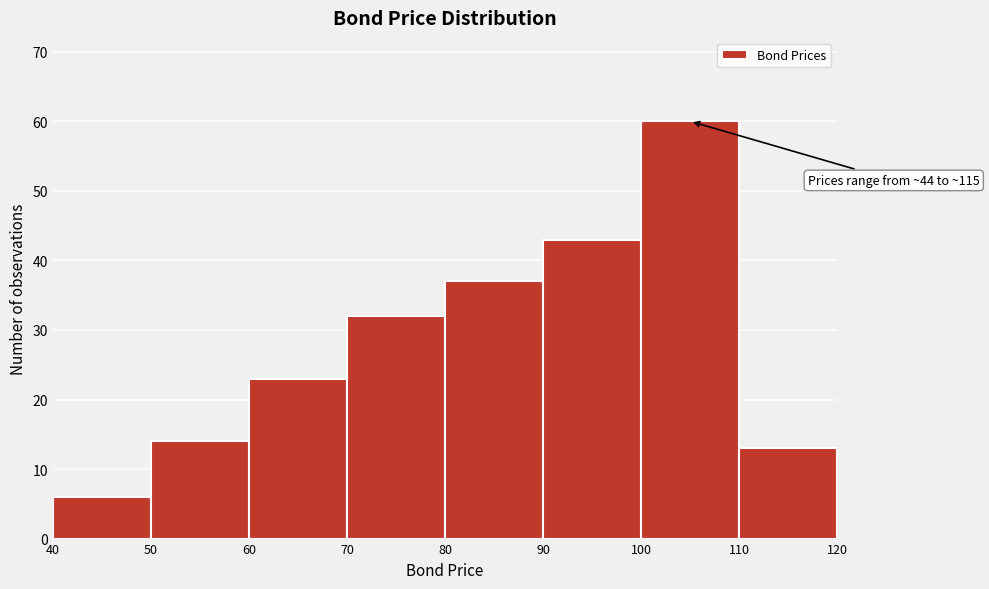

Over which range of the x-axis is the bar tallest?

100 to 110